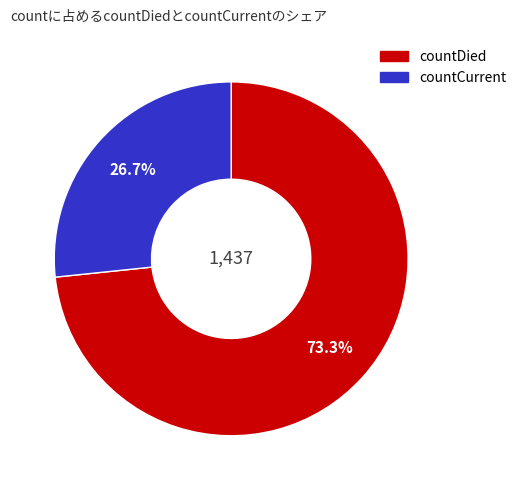

Rank the categories by value from highest to lowest.

countDied, countCurrent